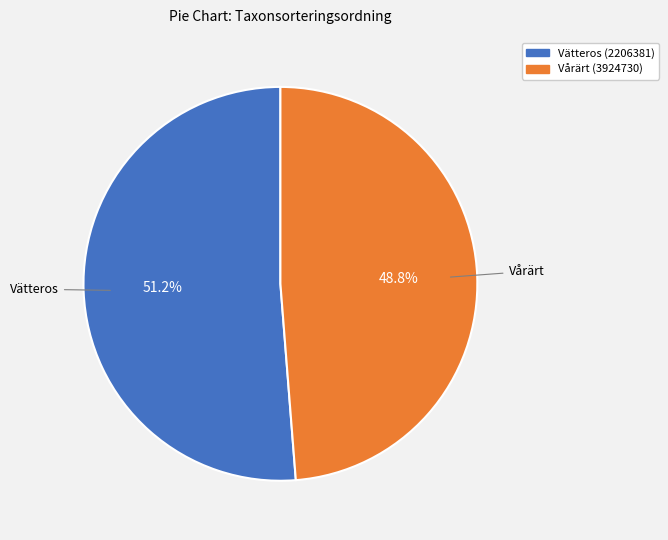

Which has a higher value, Vårärt (3924730) or Vätteros (2206381)?

Vätteros (2206381)